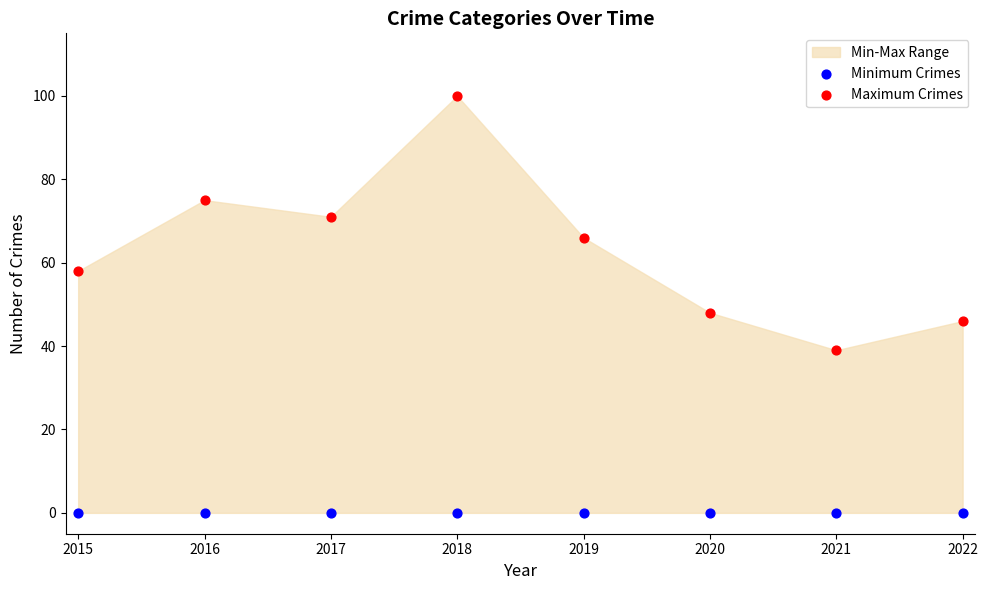

Across all series, what Y value is closest to 50?

48